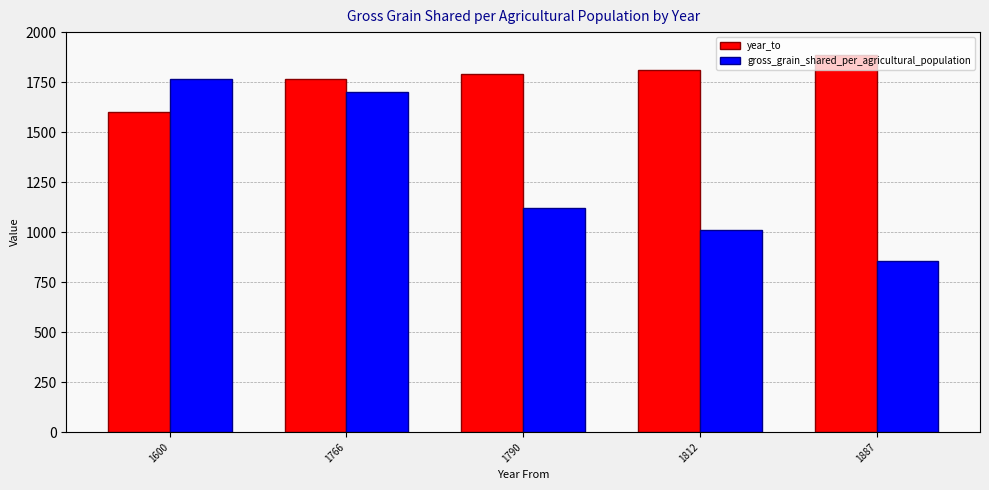

Which series has the largest total across all categories?

year_to